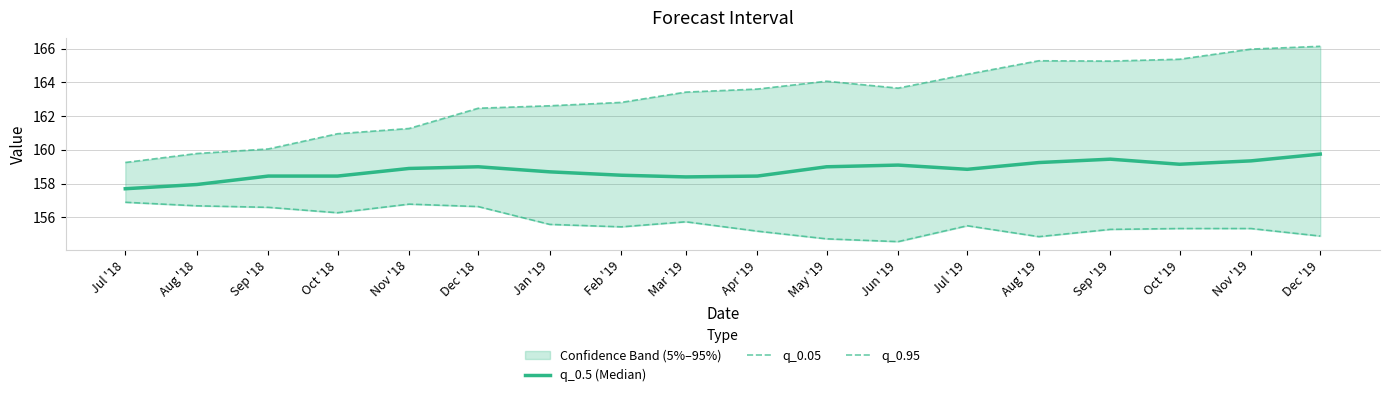

What is the average value of the q_0.05 series?

155.7